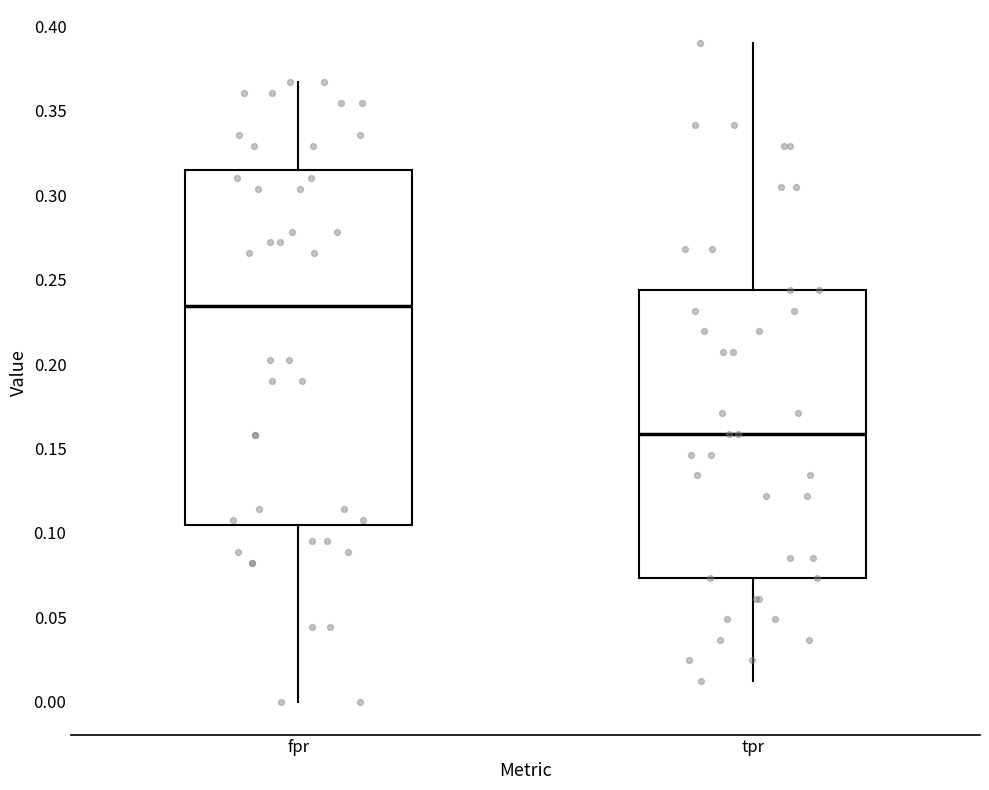

Reading left to right, transcribe this box plot: for each box, give where its median line is, the range the box spans, and where its two whiskers end, as read against the y-axis. The values are not printed on the chart, so give them approximately, as read against the axis.

fpr: median 0.235, box 0.105 to 0.315, whiskers 0.000 to 0.365
tpr: median 0.160, box 0.075 to 0.245, whiskers 0.010 to 0.390